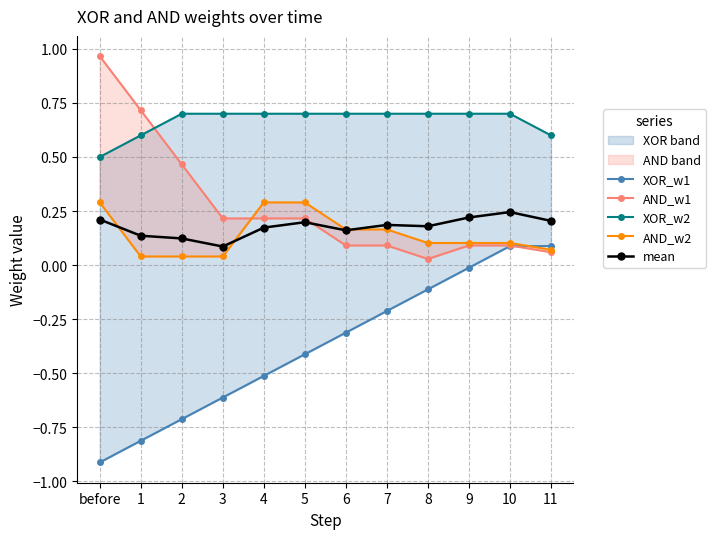

List the series in order of their peak value, lowest first.

XOR_w1, mean, AND_w2, XOR_w2, AND_w1